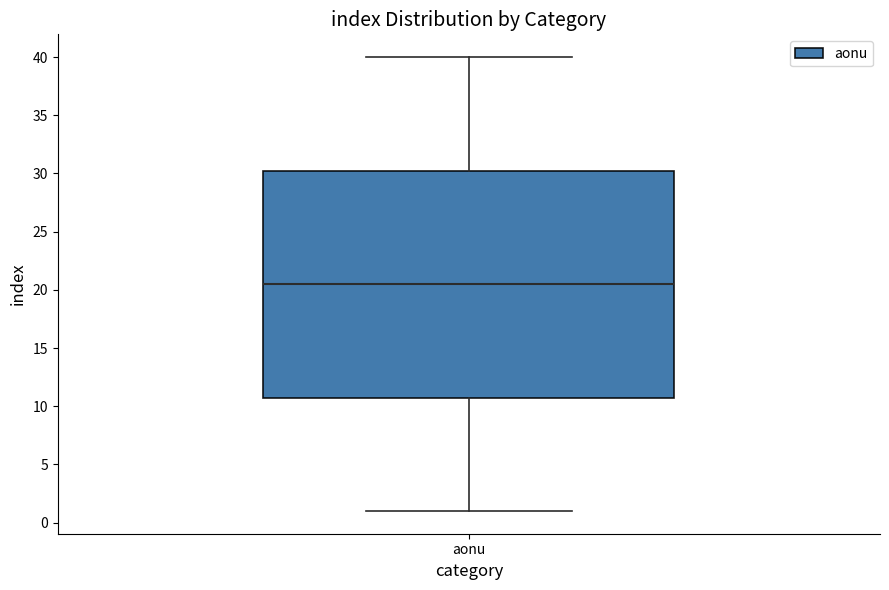

Transcribe this box plot: give where the median line is, the range the box spans, and where the two whiskers end, as read against the y-axis. The values are not printed on the chart, so give them approximately, as read against the axis.

median 20.5, box 11.0 to 30.5, whiskers 1.0 to 40.0